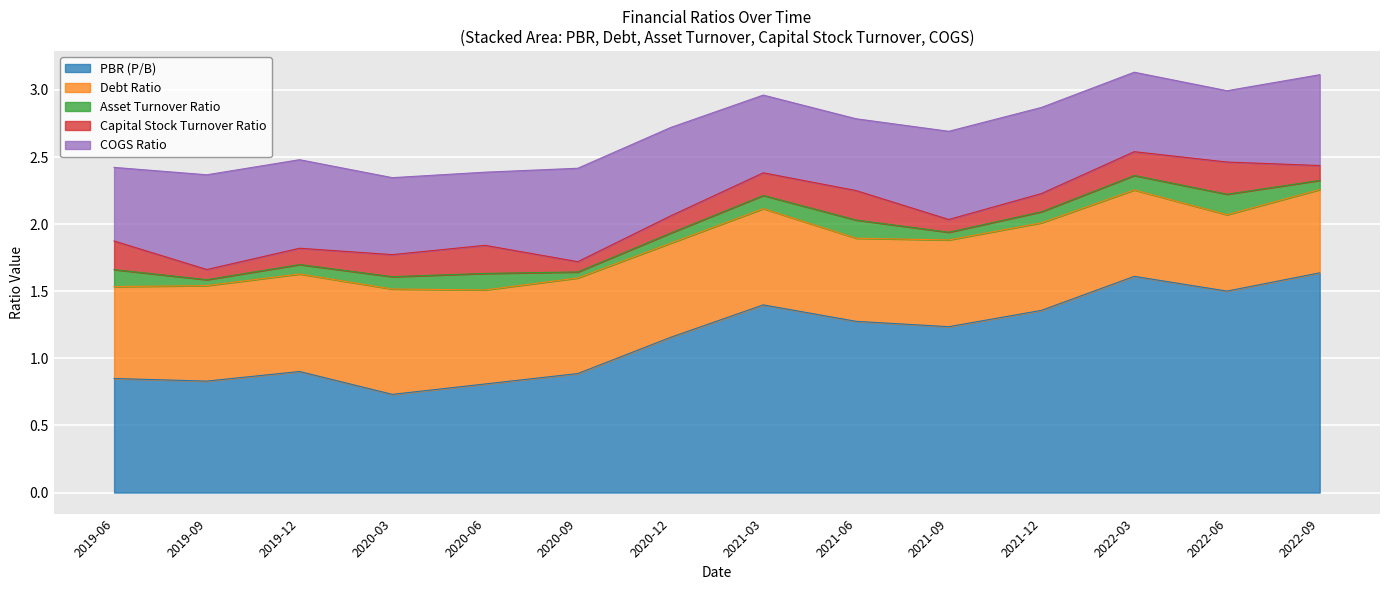

True or false: COGS Ratio has a value of 0.5 at 2020-06.

True